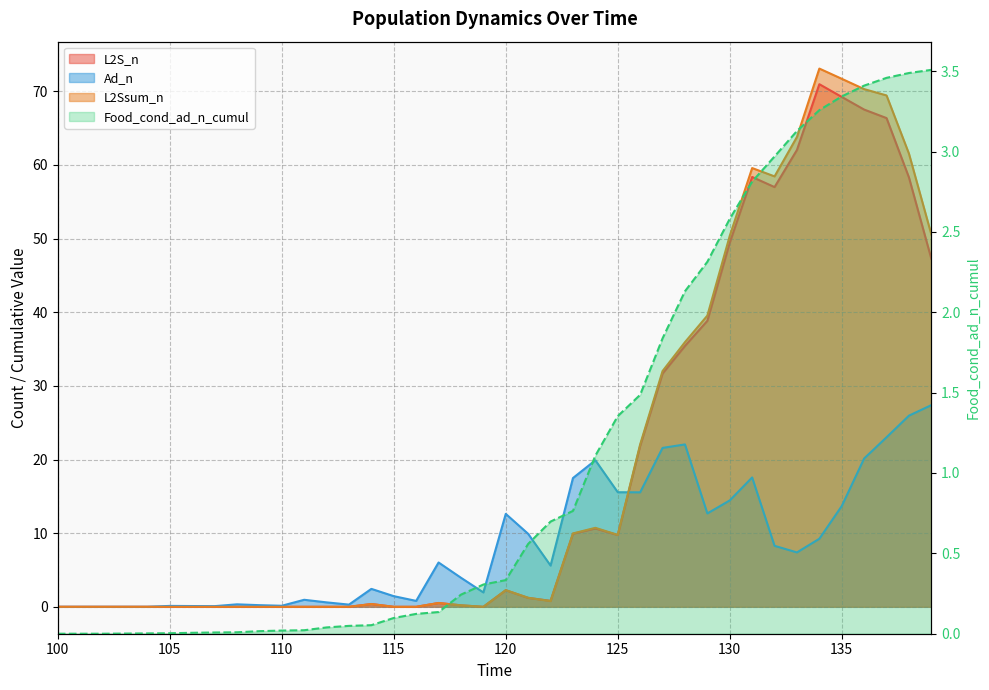

At which label does L2S_n reach its minimum?

100